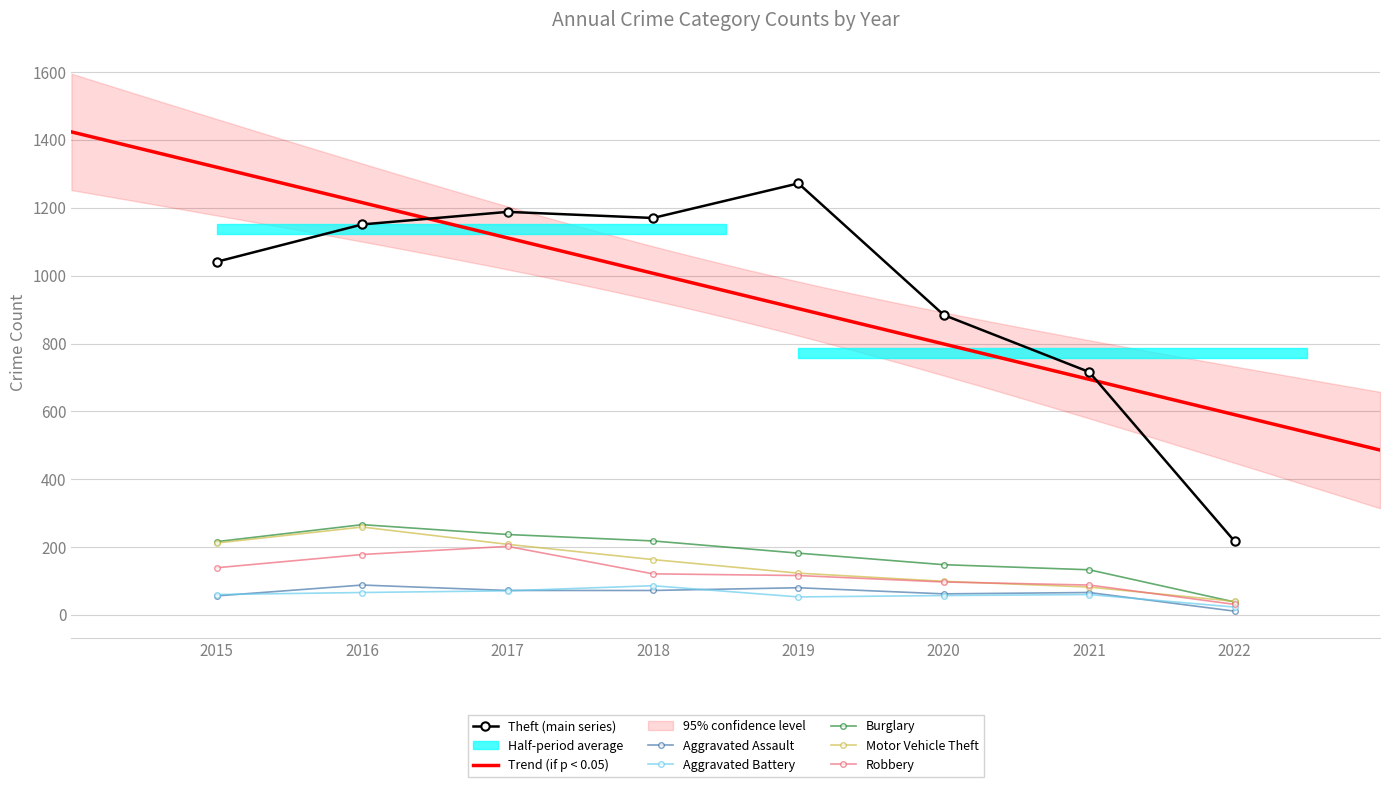

How many data points in Robbery are less than 121?

4